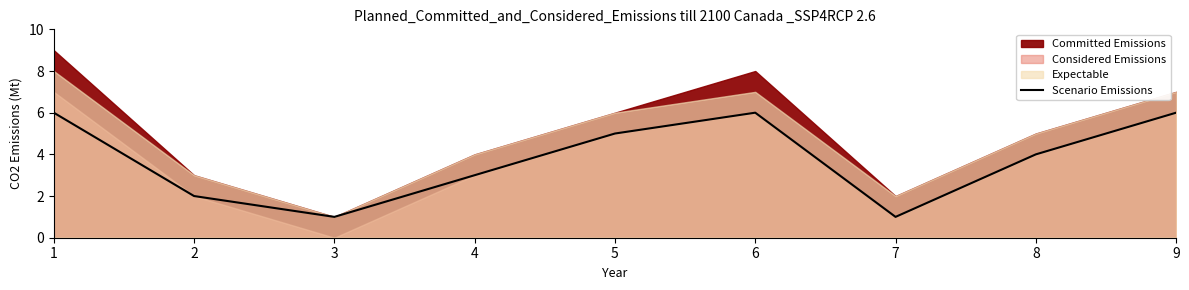

At which label does the data first exceed 4?

1